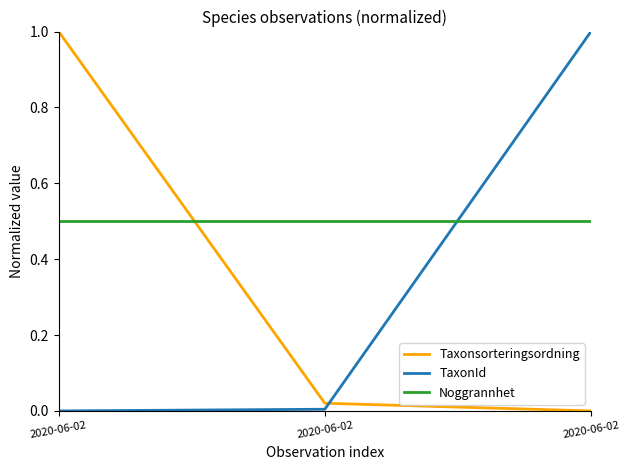

What are all the series names shown in the legend?

Taxonsorteringsordning, TaxonId, Noggrannhet